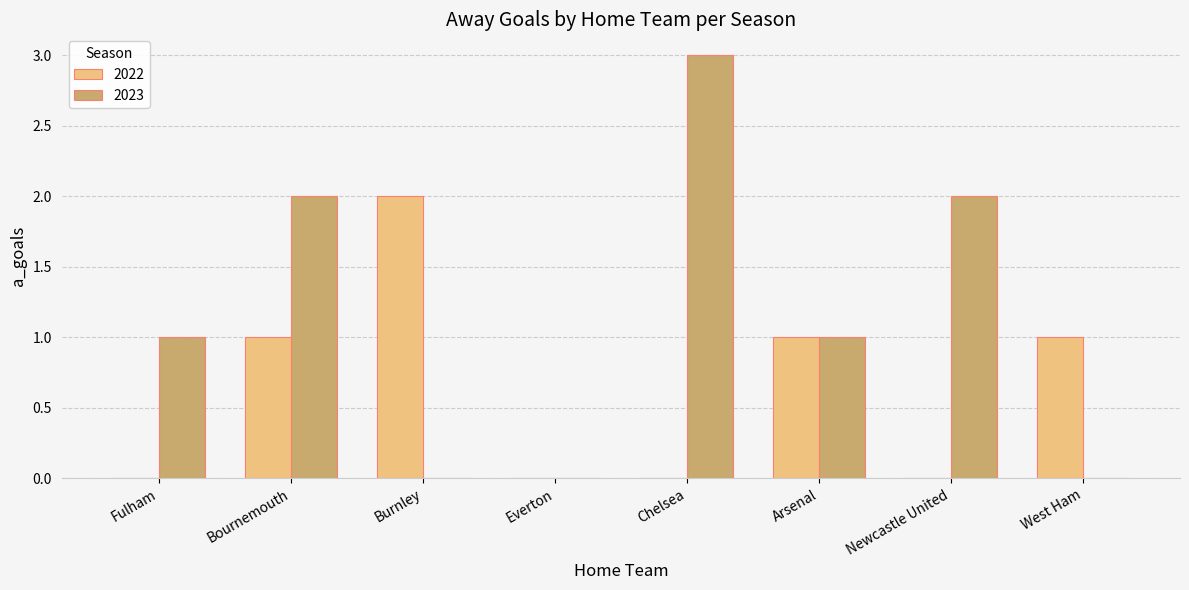

The 2023 series shows 5 at Chelsea. True or false?

False